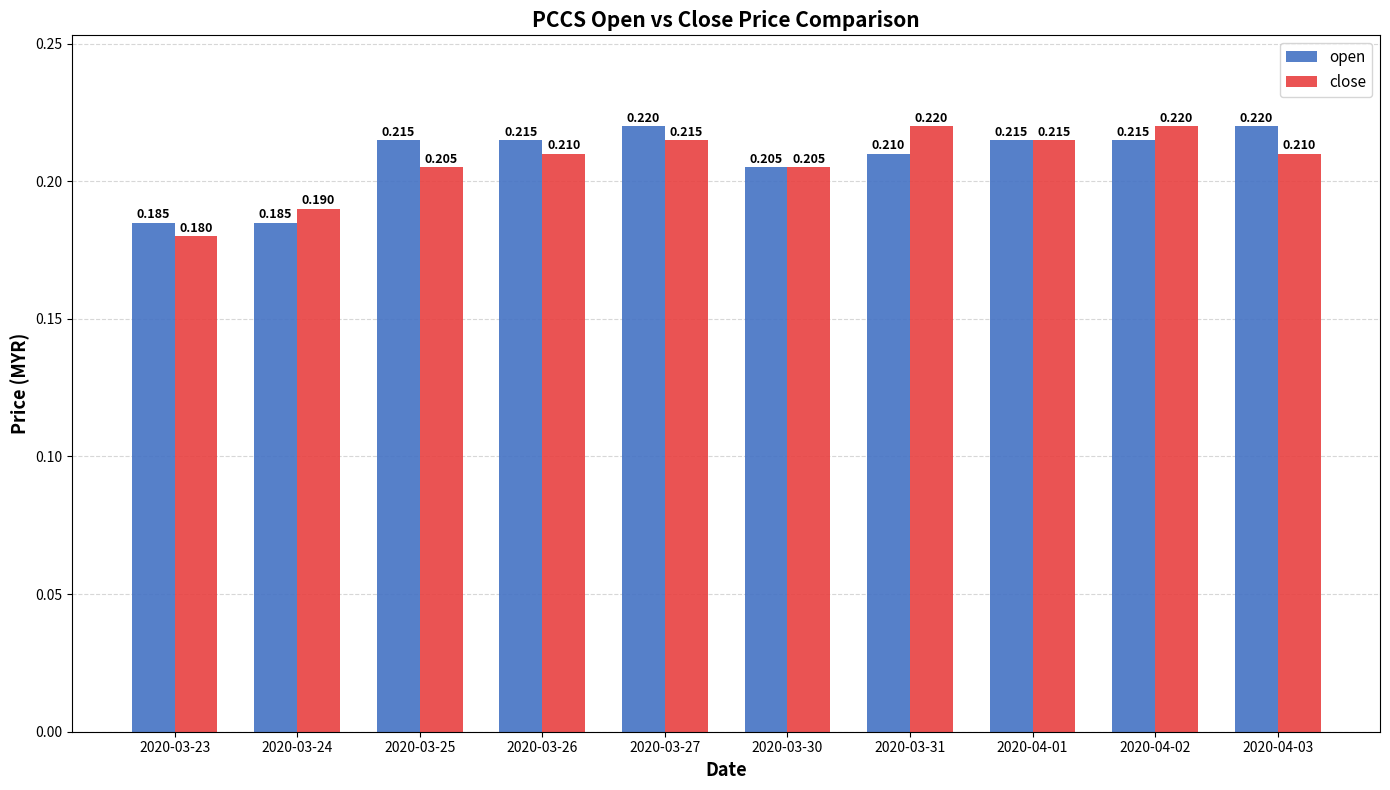

Rank the series at 2020-03-23 from lowest to highest value.

close, open